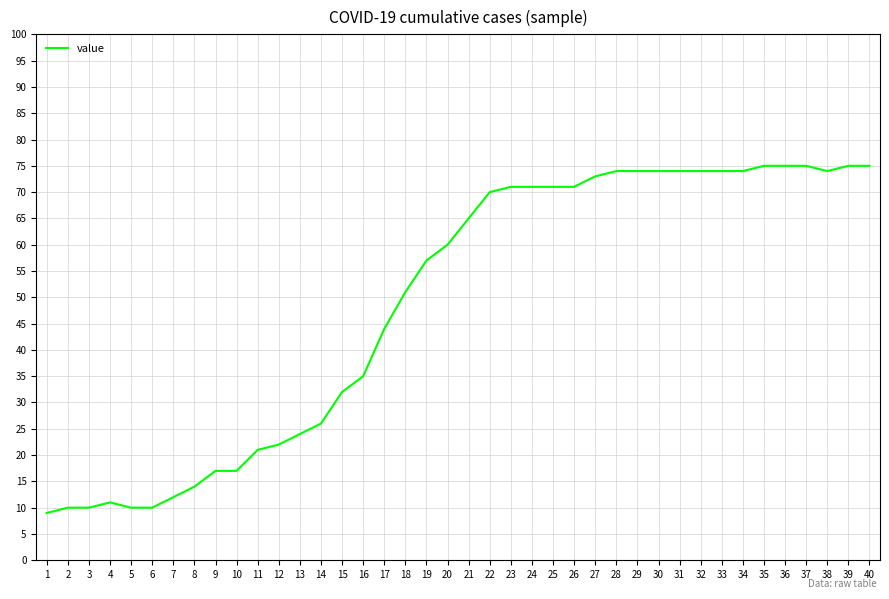

The value at 40 is 75. True or false?

True